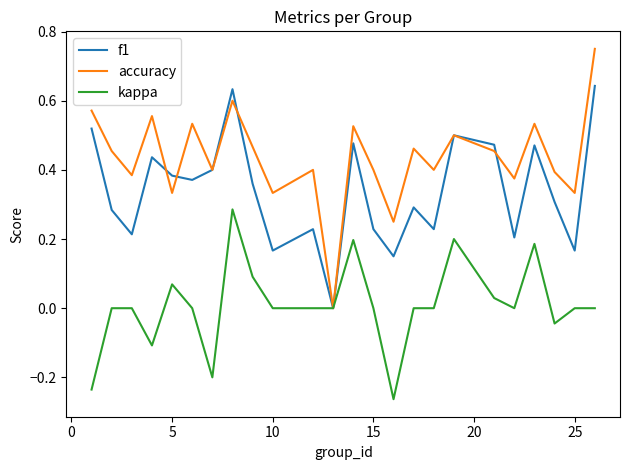

Rank the series by their maximum value, from highest to lowest.

accuracy, f1, kappa